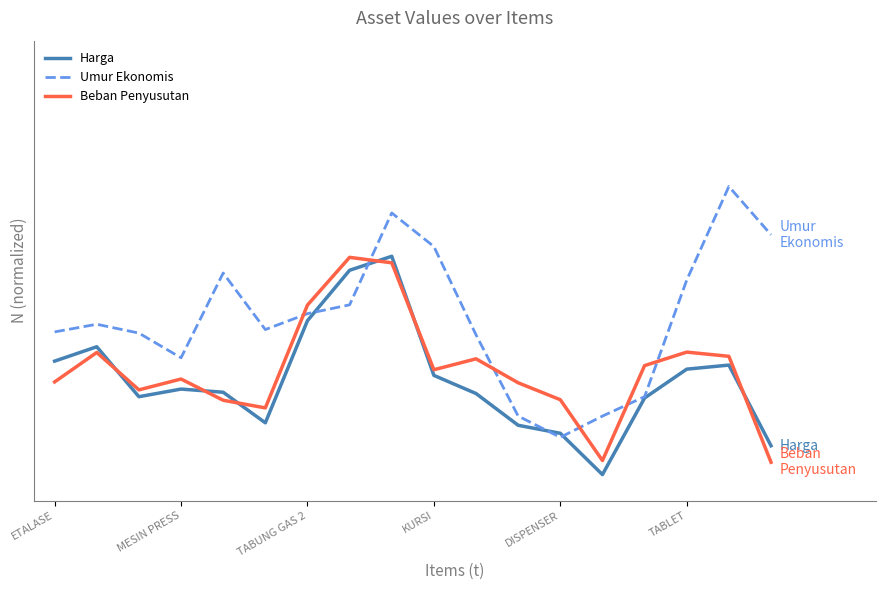

At how many categories does at least one series exceed 0?

18